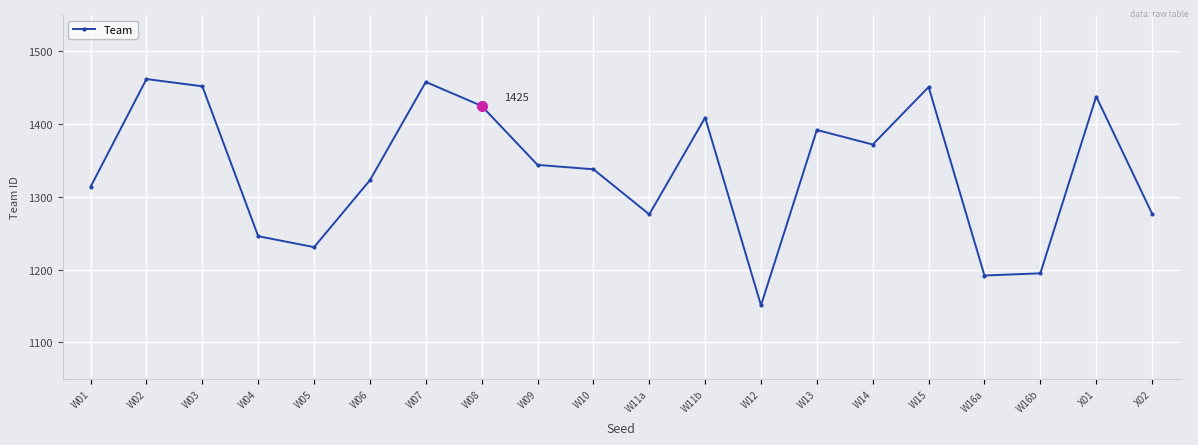

True or false: the data shows 535 at W06.

False